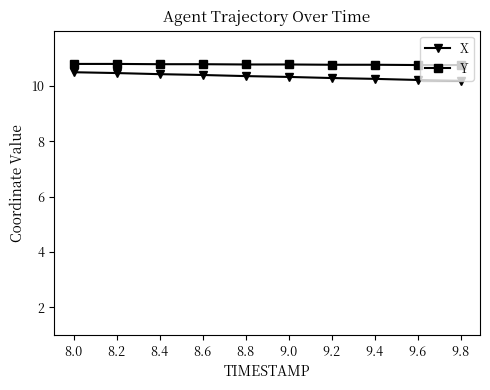

Is the value of X at 9.6 greater than the value of Y at 8.6?

No